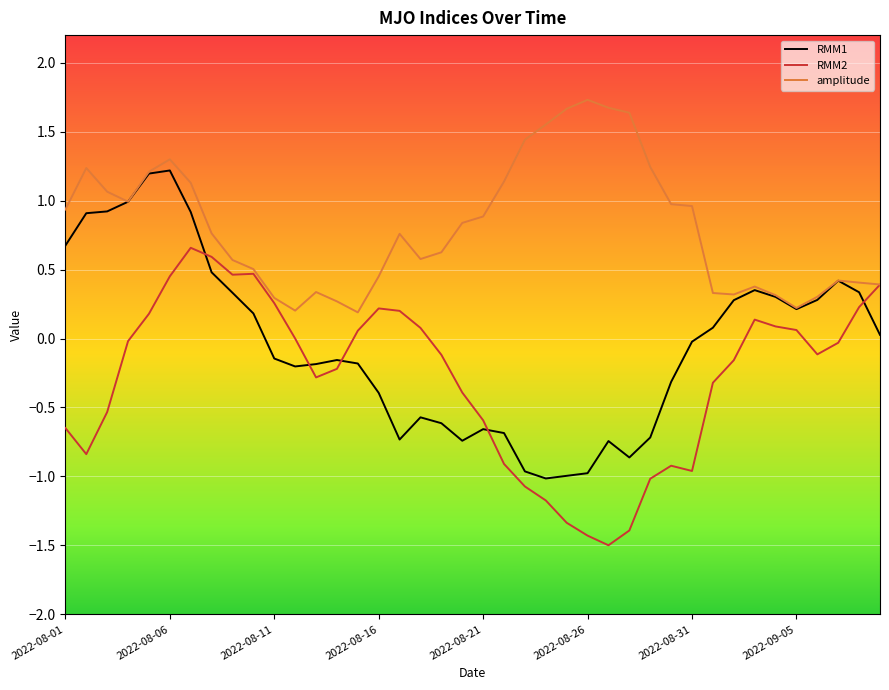

List the series in order of their overall mean, lowest first.

RMM2, RMM1, amplitude